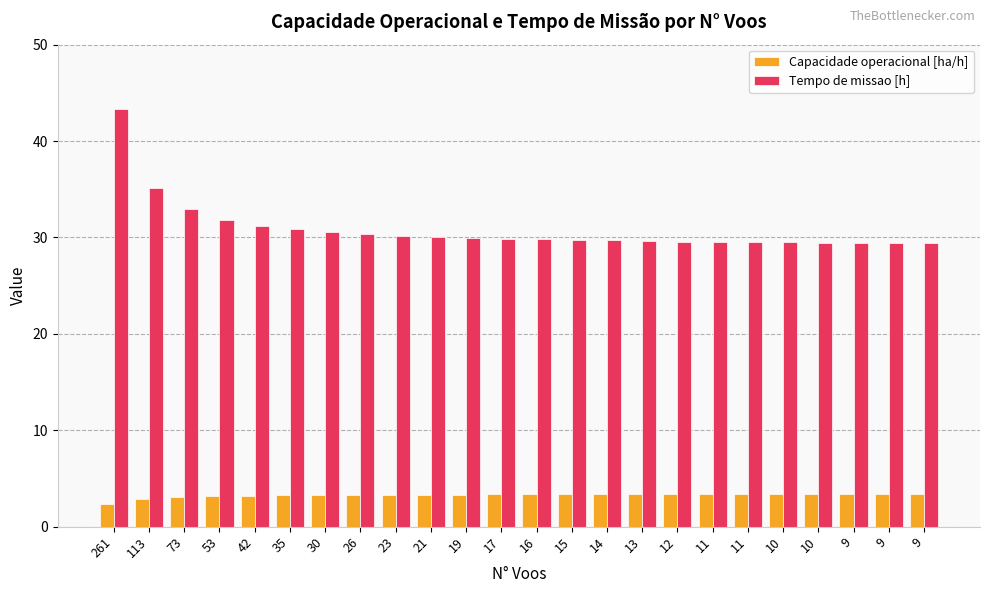

List the series in order of their peak value, lowest first.

Capacidade operacional [ha/h], Tempo de missao [h]